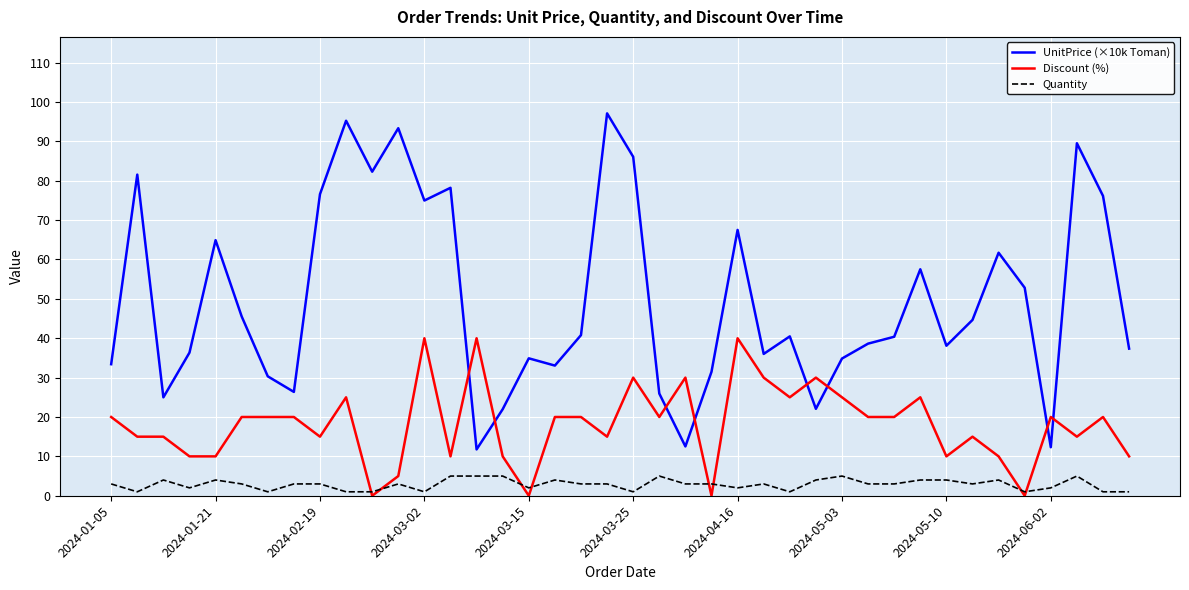

True or false: Quantity and UnitPrice (×10k Toman) cross at least once.

False